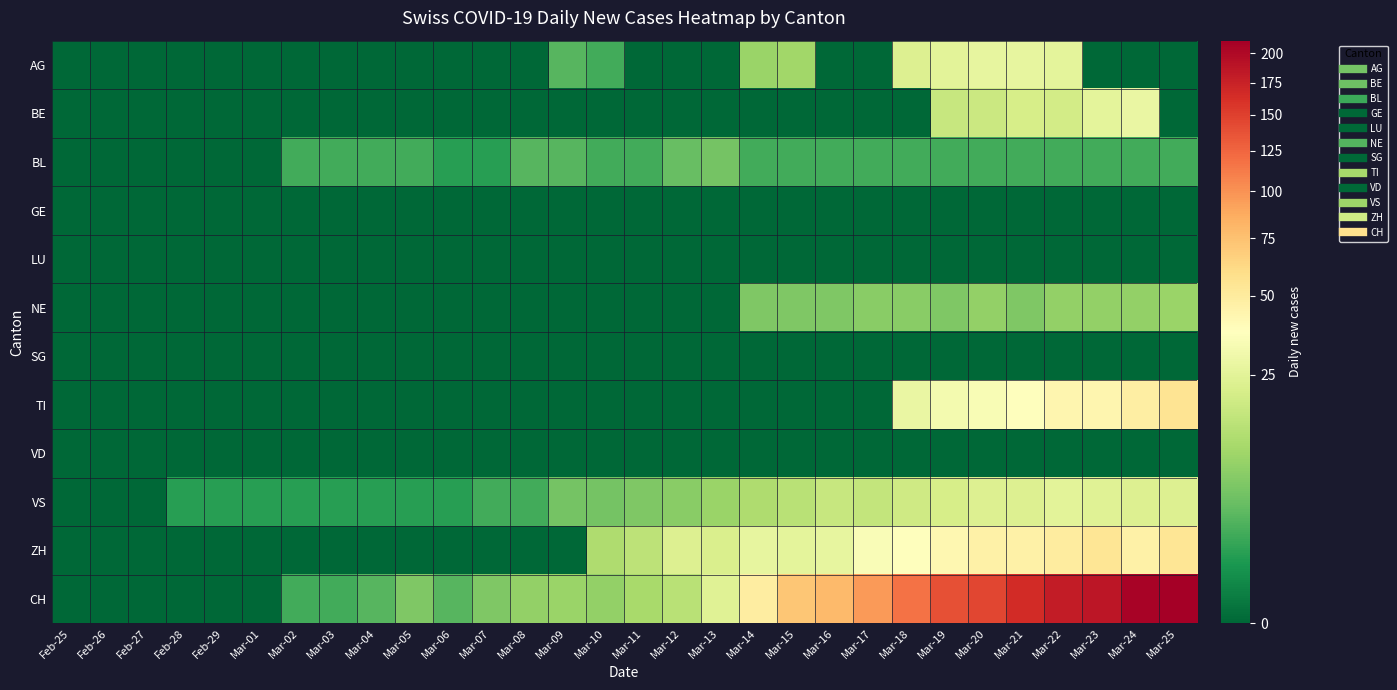

Reading left to right, list all the values displayed in this chart.

AG: Feb-25=0	Feb-26=0	Feb-27=0	Feb-28=0	Feb-29=0	Mar-01=0	Mar-02=0	Mar-03=0	Mar-04=0	Mar-05=0	Mar-06=0	Mar-07=0	Mar-08=0	Mar-09=3	Mar-10=2	Mar-11=0	Mar-12=0	Mar-13=0	Mar-14=9	Mar-15=10	Mar-16=0	Mar-17=0	Mar-18=23	Mar-19=25	Mar-20=27	Mar-21=27	Mar-22=26	Mar-23=0	Mar-24=0	Mar-25=0
BE: Feb-25=0	Feb-26=0	Feb-27=0	Feb-28=0	Feb-29=0	Mar-01=0	Mar-02=0	Mar-03=0	Mar-04=0	Mar-05=0	Mar-06=0	Mar-07=0	Mar-08=0	Mar-09=0	Mar-10=0	Mar-11=0	Mar-12=0	Mar-13=0	Mar-14=0	Mar-15=0	Mar-16=0	Mar-17=0	Mar-18=0	Mar-19=17	Mar-20=18	Mar-21=21	Mar-22=20	Mar-23=26	Mar-24=28	Mar-25=0
BL: Feb-25=0	Feb-26=0	Feb-27=0	Feb-28=0	Feb-29=0	Mar-01=0	Mar-02=2	Mar-03=2	Mar-04=2	Mar-05=2	Mar-06=1	Mar-07=1	Mar-08=3	Mar-09=3	Mar-10=2	Mar-11=2	Mar-12=4	Mar-13=5	Mar-14=2	Mar-15=2	Mar-16=2	Mar-17=2	Mar-18=2	Mar-19=2	Mar-20=2	Mar-21=2	Mar-22=2	Mar-23=2	Mar-24=2	Mar-25=2
GE: Feb-25=0	Feb-26=0	Feb-27=0	Feb-28=0	Feb-29=0	Mar-01=0	Mar-02=0	Mar-03=0	Mar-04=0	Mar-05=0	Mar-06=0	Mar-07=0	Mar-08=0	Mar-09=0	Mar-10=0	Mar-11=0	Mar-12=0	Mar-13=0	Mar-14=0	Mar-15=0	Mar-16=0	Mar-17=0	Mar-18=0	Mar-19=0	Mar-20=0	Mar-21=0	Mar-22=0	Mar-23=0	Mar-24=0	Mar-25=0
LU: Feb-25=0	Feb-26=0	Feb-27=0	Feb-28=0	Feb-29=0	Mar-01=0	Mar-02=0	Mar-03=0	Mar-04=0	Mar-05=0	Mar-06=0	Mar-07=0	Mar-08=0	Mar-09=0	Mar-10=0	Mar-11=0	Mar-12=0	Mar-13=0	Mar-14=0	Mar-15=0	Mar-16=0	Mar-17=0	Mar-18=0	Mar-19=0	Mar-20=0	Mar-21=0	Mar-22=0	Mar-23=0	Mar-24=0	Mar-25=0
NE: Feb-25=0	Feb-26=0	Feb-27=0	Feb-28=0	Feb-29=0	Mar-01=0	Mar-02=0	Mar-03=0	Mar-04=0	Mar-05=0	Mar-06=0	Mar-07=0	Mar-08=0	Mar-09=0	Mar-10=0	Mar-11=0	Mar-12=0	Mar-13=0	Mar-14=6	Mar-15=6	Mar-16=6	Mar-17=7	Mar-18=7	Mar-19=6	Mar-20=8	Mar-21=6	Mar-22=8	Mar-23=8	Mar-24=8	Mar-25=9
SG: Feb-25=0	Feb-26=0	Feb-27=0	Feb-28=0	Feb-29=0	Mar-01=0	Mar-02=0	Mar-03=0	Mar-04=0	Mar-05=0	Mar-06=0	Mar-07=0	Mar-08=0	Mar-09=0	Mar-10=0	Mar-11=0	Mar-12=0	Mar-13=0	Mar-14=0	Mar-15=0	Mar-16=0	Mar-17=0	Mar-18=0	Mar-19=0	Mar-20=0	Mar-21=0	Mar-22=0	Mar-23=0	Mar-24=0	Mar-25=0
TI: Feb-25=0	Feb-26=0	Feb-27=0	Feb-28=0	Feb-29=0	Mar-01=0	Mar-02=0	Mar-03=0	Mar-04=0	Mar-05=0	Mar-06=0	Mar-07=0	Mar-08=0	Mar-09=0	Mar-10=0	Mar-11=0	Mar-12=0	Mar-13=0	Mar-14=0	Mar-15=0	Mar-16=0	Mar-17=0	Mar-18=28	Mar-19=32	Mar-20=34	Mar-21=37	Mar-22=43	Mar-23=43	Mar-24=48	Mar-25=55
VD: Feb-25=0	Feb-26=0	Feb-27=0	Feb-28=0	Feb-29=0	Mar-01=0	Mar-02=0	Mar-03=0	Mar-04=0	Mar-05=0	Mar-06=0	Mar-07=0	Mar-08=0	Mar-09=0	Mar-10=0	Mar-11=0	Mar-12=0	Mar-13=0	Mar-14=0	Mar-15=0	Mar-16=0	Mar-17=0	Mar-18=0	Mar-19=0	Mar-20=0	Mar-21=0	Mar-22=0	Mar-23=0	Mar-24=0	Mar-25=0
VS: Feb-25=0	Feb-26=0	Feb-27=0	Feb-28=1	Feb-29=1	Mar-01=1	Mar-02=1	Mar-03=1	Mar-04=1	Mar-05=1	Mar-06=1	Mar-07=2	Mar-08=2	Mar-09=5	Mar-10=5	Mar-11=6	Mar-12=7	Mar-13=9	Mar-14=12	Mar-15=14	Mar-16=17	Mar-17=16	Mar-18=19	Mar-19=21	Mar-20=23	Mar-21=23	Mar-22=25	Mar-23=24	Mar-24=23	Mar-25=23
ZH: Feb-25=0	Feb-26=0	Feb-27=0	Feb-28=0	Feb-29=0	Mar-01=0	Mar-02=0	Mar-03=0	Mar-04=0	Mar-05=0	Mar-06=0	Mar-07=0	Mar-08=0	Mar-09=0	Mar-10=12	Mar-11=15	Mar-12=23	Mar-13=22	Mar-14=27	Mar-15=26	Mar-16=27	Mar-17=35	Mar-18=38	Mar-19=42	Mar-20=46	Mar-21=46	Mar-22=50	Mar-23=54	Mar-24=46	Mar-25=54
CH: Feb-25=0	Feb-26=0	Feb-27=0	Feb-28=0	Feb-29=0	Mar-01=0	Mar-02=2	Mar-03=2	Mar-04=3	Mar-05=6	Mar-06=3	Mar-07=6	Mar-08=8	Mar-09=9	Mar-10=8	Mar-11=11	Mar-12=14	Mar-13=24	Mar-14=49	Mar-15=72	Mar-16=79	Mar-17=96	Mar-18=117	Mar-19=138	Mar-20=146	Mar-21=165	Mar-22=181	Mar-23=187	Mar-24=206	Mar-25=211